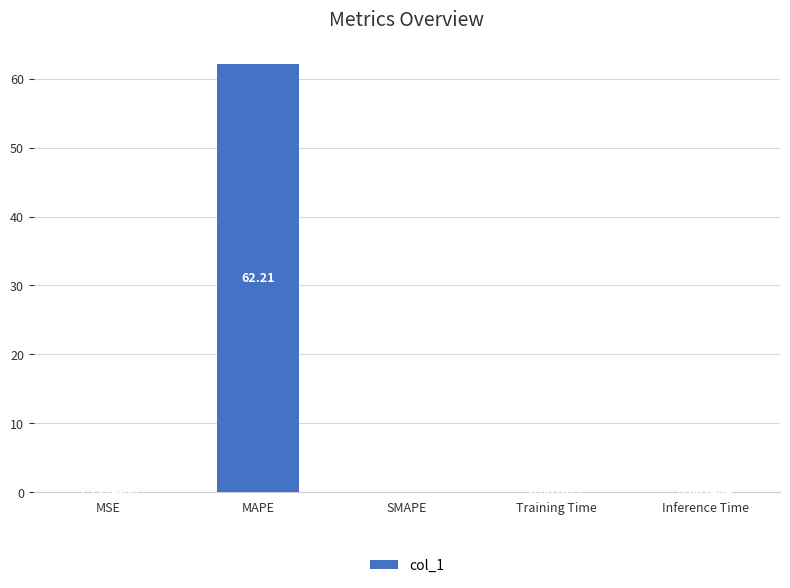

Where is the data nearest to the value 31?

Training Time